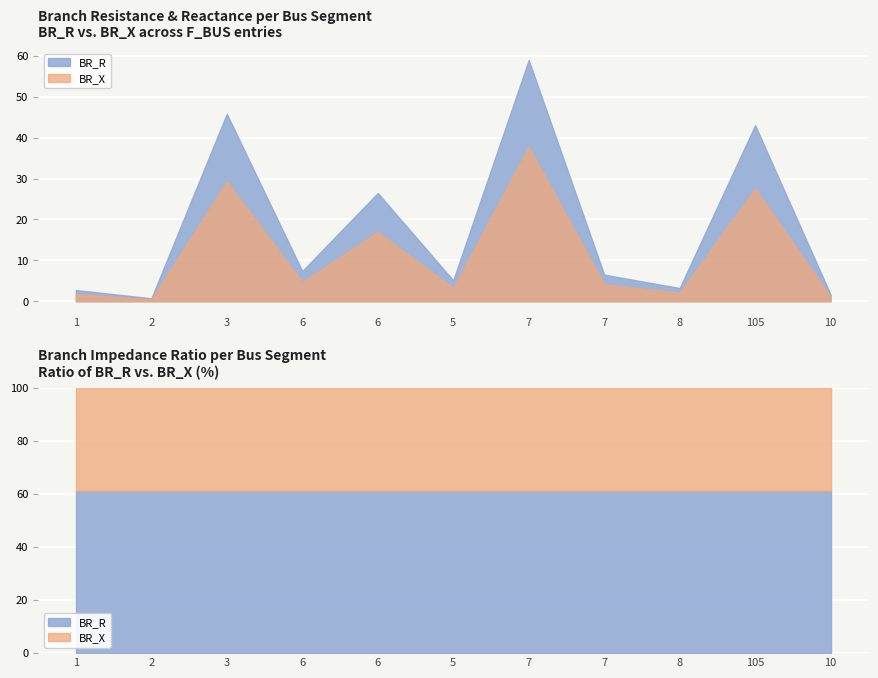

Which series has the largest total across all categories?

BR_R